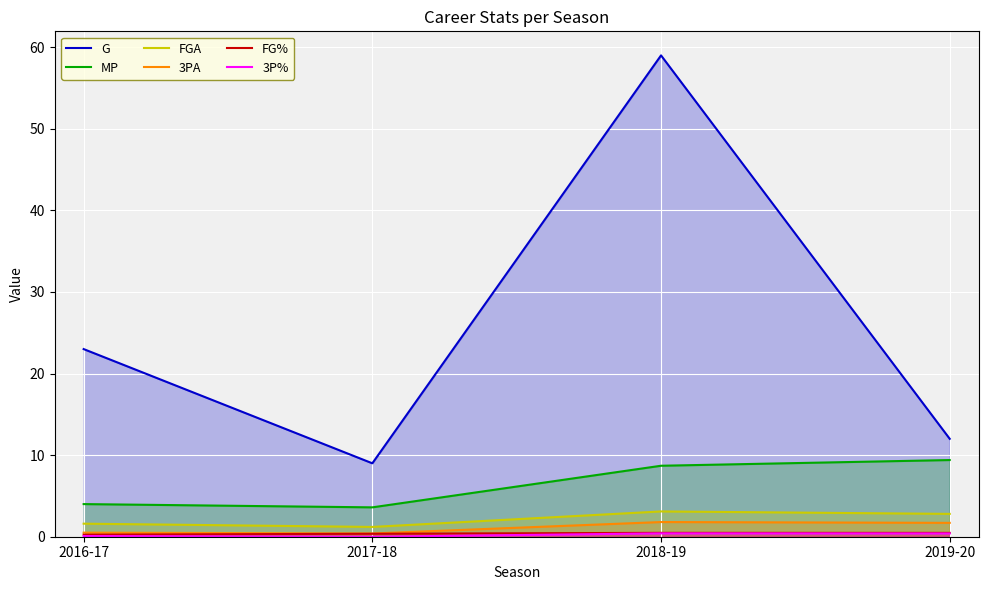

Reading left to right, list all the values displayed in this chart.

G: 2016-17=23.0	2017-18=9.0	2018-19=59.0	2019-20=12.0
MP: 2016-17=4.0	2017-18=3.6	2018-19=8.7	2019-20=9.4
FGA: 2016-17=1.6	2017-18=1.2	2018-19=3.1	2019-20=2.8
3PA: 2016-17=0.5	2017-18=0.4	2018-19=1.8	2019-20=1.7
FG%: 2016-17=0.2	2017-18=0.4	2018-19=0.5	2019-20=0.5
3P%: 2016-17=0.1	2017-18=0.0	2018-19=0.4	2019-20=0.4